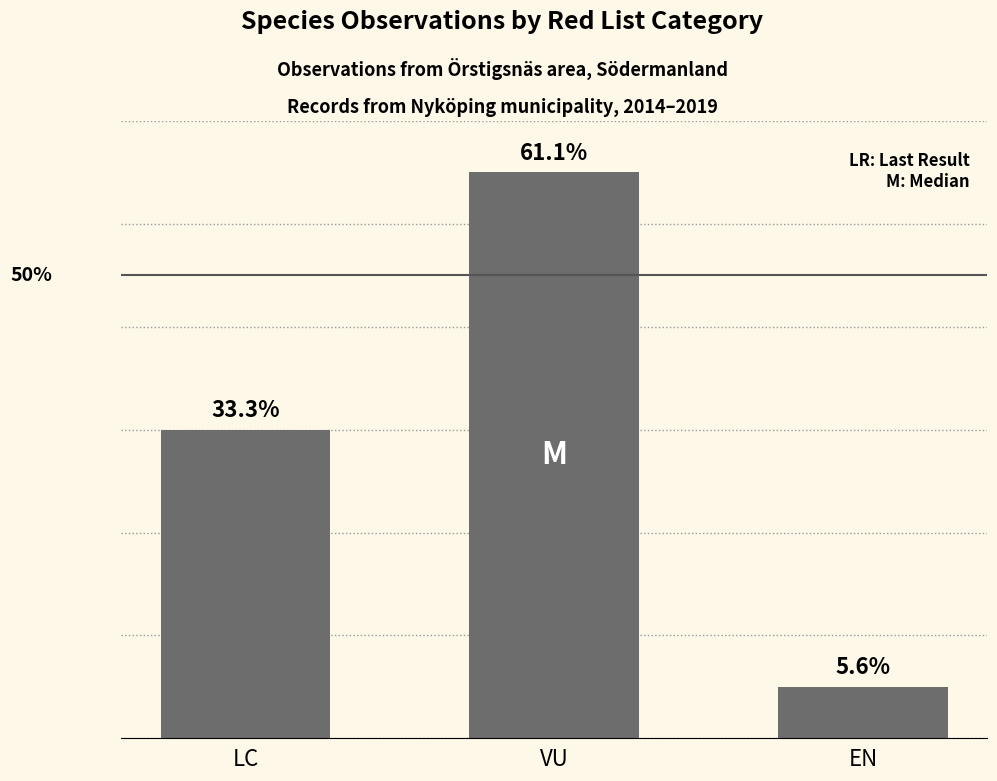

True or false: the data shows 6 at VU.

False